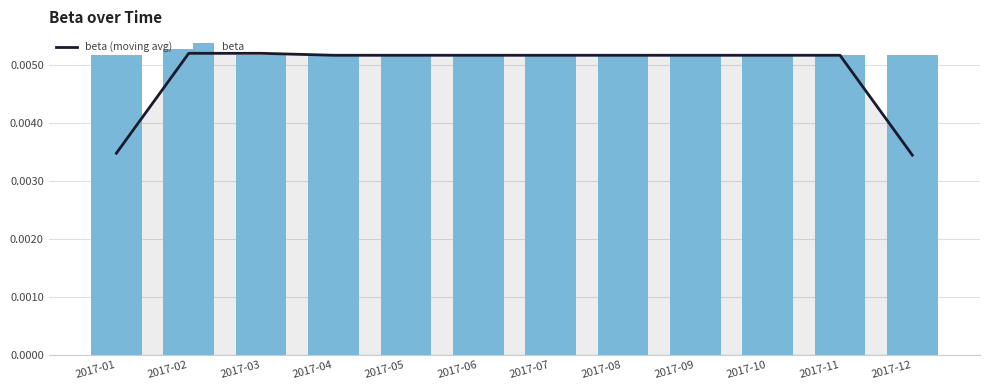

The value of beta at 2017-04 is 0.0. True or false?

True